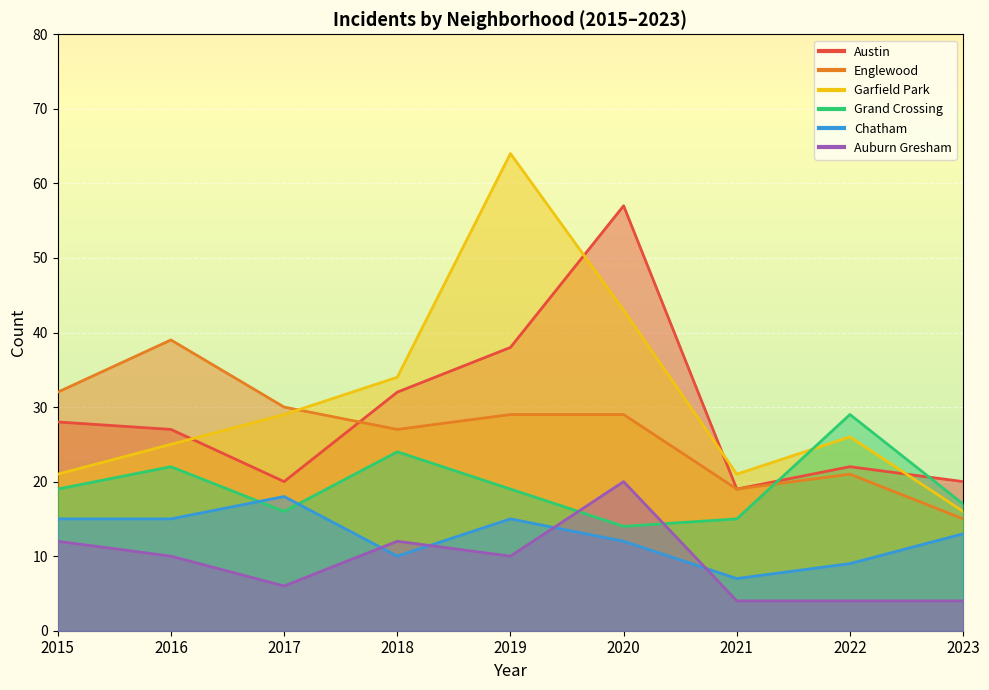

Reading left to right, list all the values displayed in this chart.

Austin: 28	27	20	32	38	57	19	22	20
Englewood: 32	39	30	27	29	29	19	21	15
Garfield Park: 21	25	29	34	64	43	21	26	16
Grand Crossing: 19	22	16	24	19	14	15	29	17
Chatham: 15	15	18	10	15	12	7	9	13
Auburn Gresham: 12	10	6	12	10	20	4	4	4